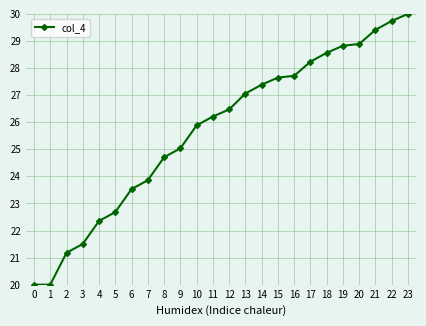

What is the minimum value shown in the chart?

20.0